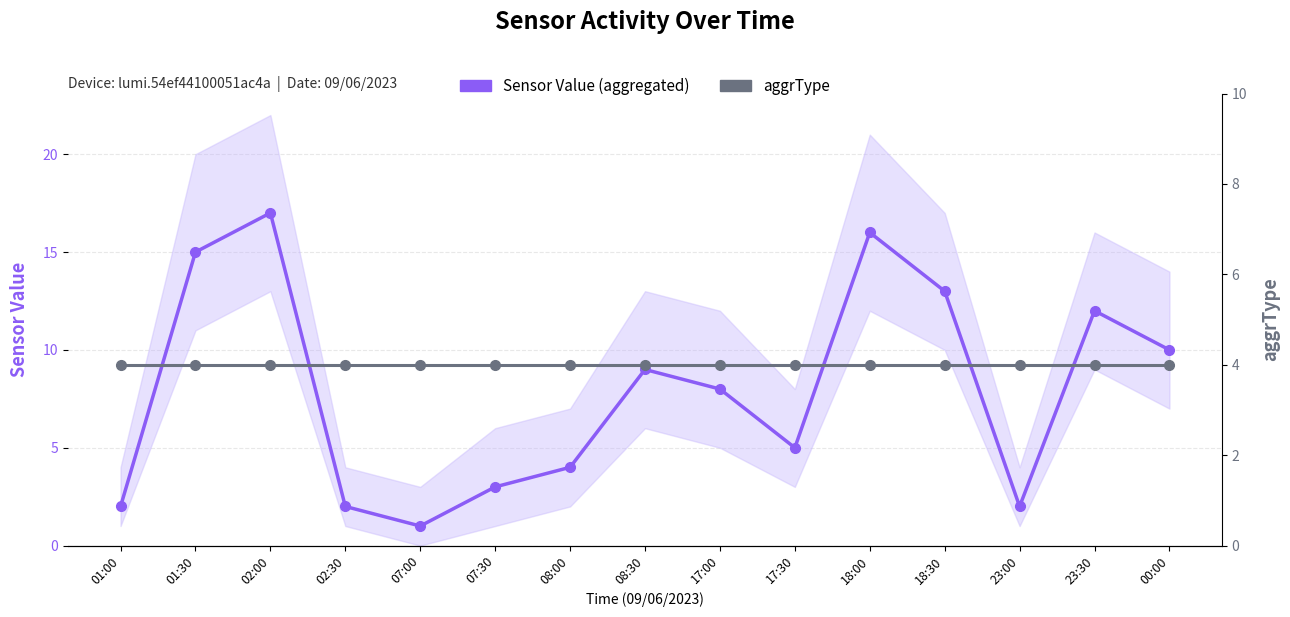

Reading left to right, extract all data points from this chart.

Sensor Value (aggregated): 01:00=2	01:30=15	02:00=17	02:30=2	07:00=1	07:30=3	08:00=4	08:30=9	17:00=8	17:30=5	18:00=16	18:30=13	23:00=2	23:30=12	00:00=10
aggrType: 01:00=4	01:30=4	02:00=4	02:30=4	07:00=4	07:30=4	08:00=4	08:30=4	17:00=4	17:30=4	18:00=4	18:30=4	23:00=4	23:30=4	00:00=4